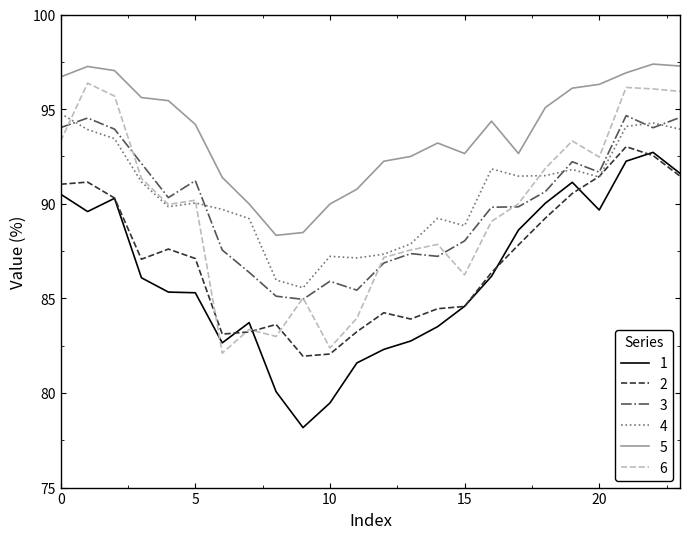

True or false: 4 and 5 intersect in this chart.

False